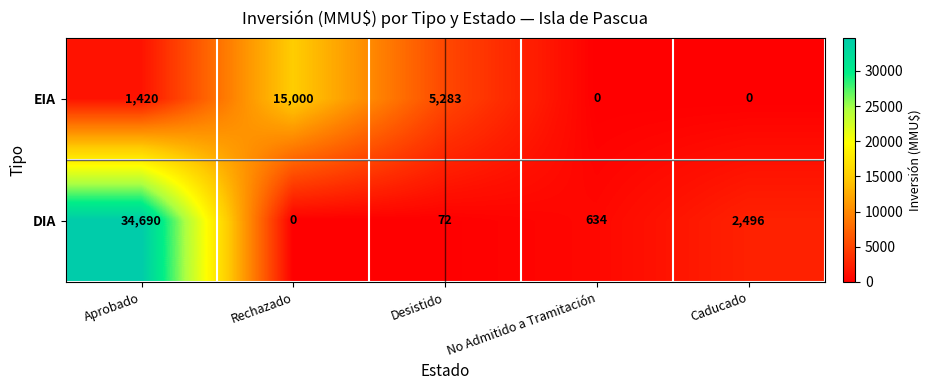

Rank the series by their average value, from highest to lowest.

DIA, EIA